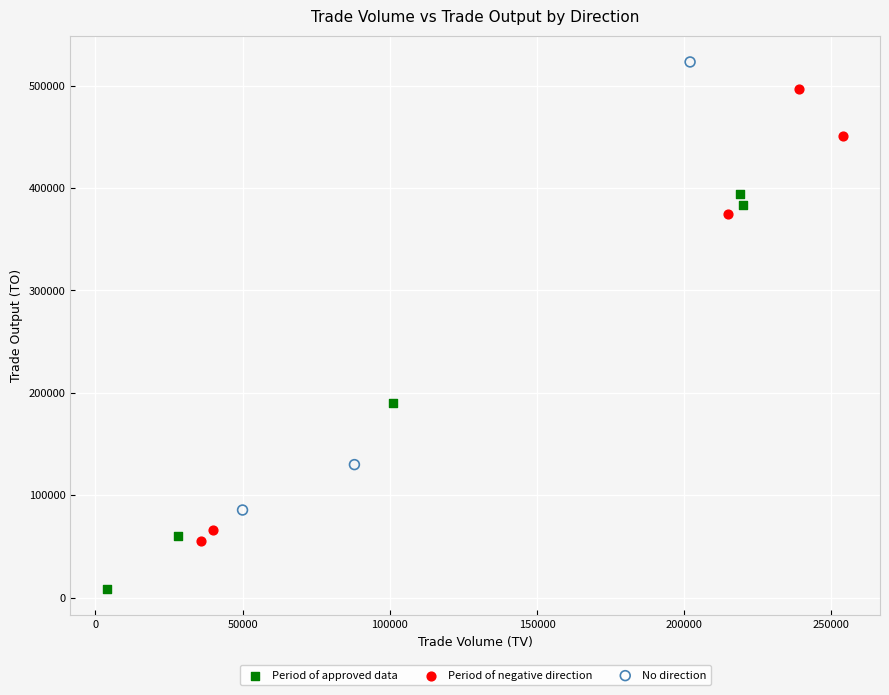

Which series contains the lowest Y value?

Period of approved data